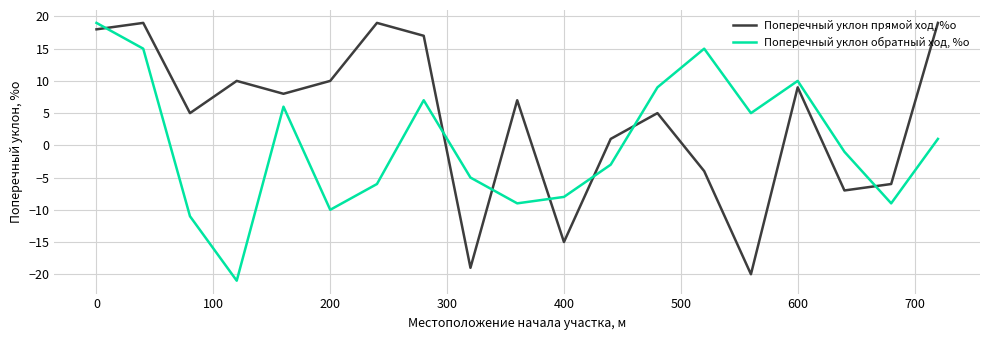

List the series in order of their overall mean, lowest first.

Поперечный уклон обратный ход, %о, Поперечный уклон прямой ход, %о